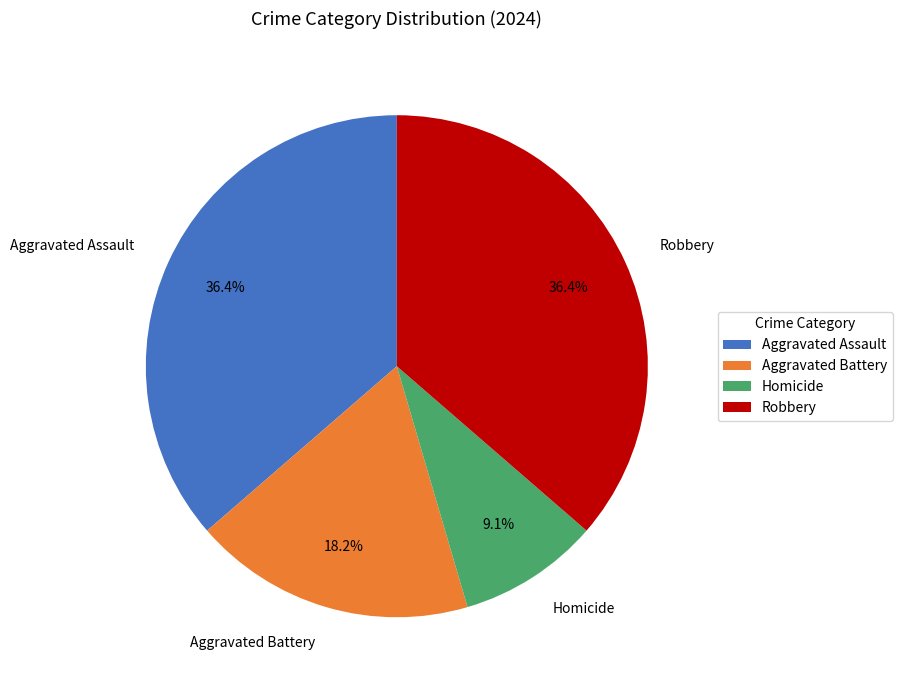

What is the ratio of the value at Homicide to the value at Aggravated Battery?

0.5